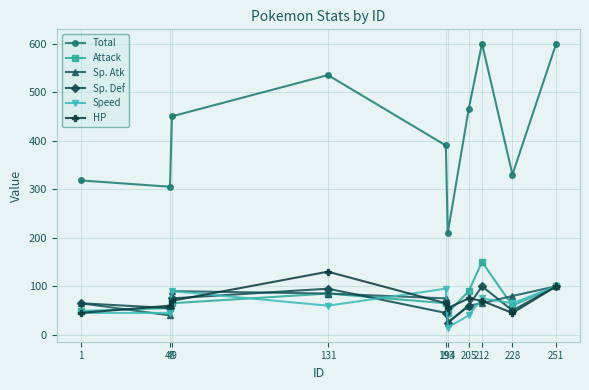

True or false: Attack and Total cross at least once.

False